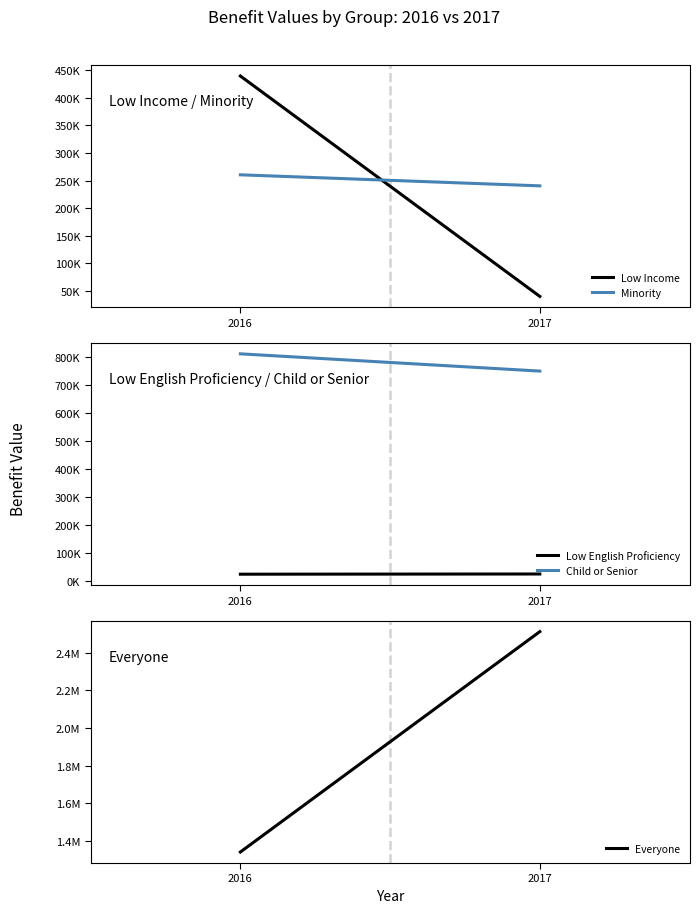

Does the chart display data point markers on the line(s)?

No